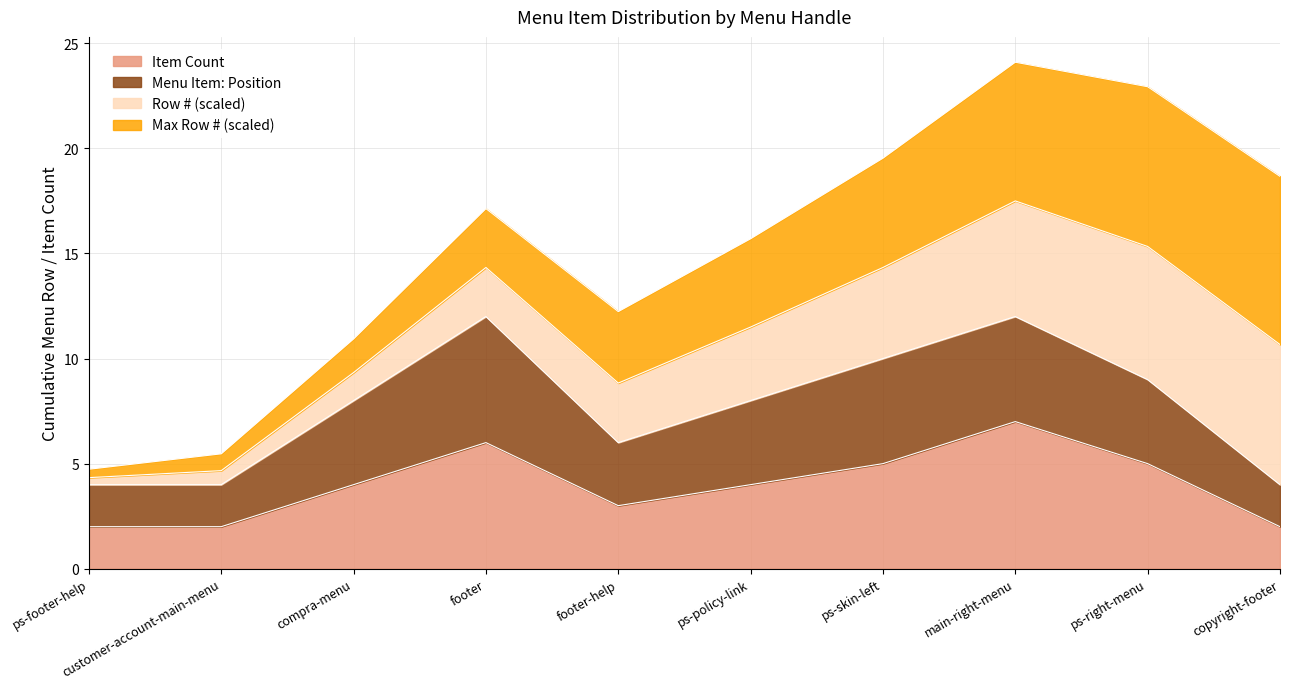

Which has a higher value, customer-account-main-menu or ps-skin-left?

ps-skin-left